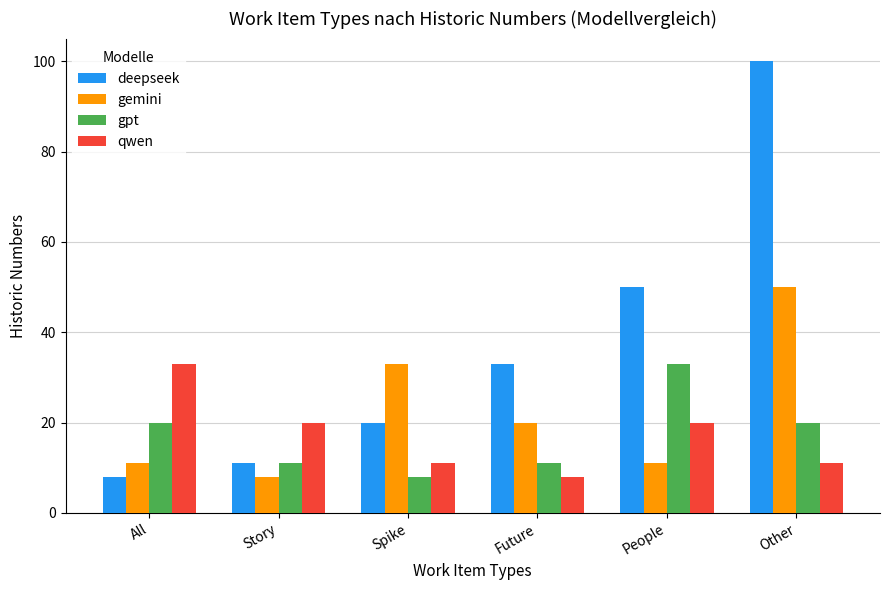

Reading right to left, list all the values displayed in this chart.

deepseek: Other=100	People=50	Future=33	Spike=20	Story=11	All=8
gemini: Other=50	People=11	Future=20	Spike=33	Story=8	All=11
gpt: Other=20	People=33	Future=11	Spike=8	Story=11	All=20
qwen: Other=11	People=20	Future=8	Spike=11	Story=20	All=33